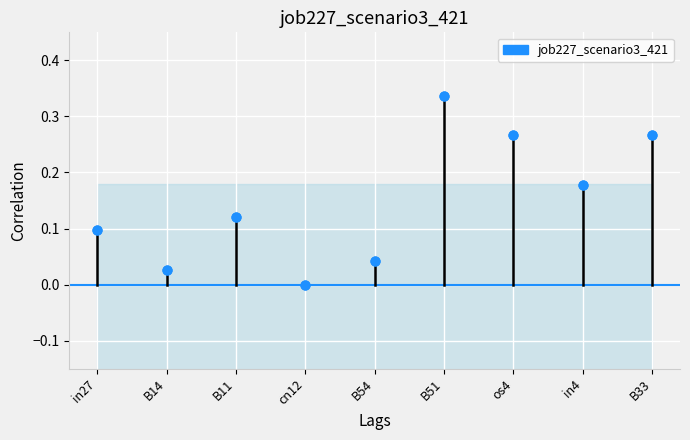

Between B11 and os4, which is larger?

os4